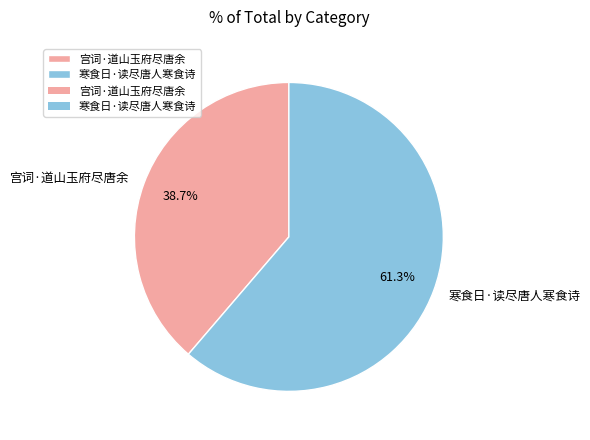

To the nearest percent, what portion does 宫词·道山玉府尽唐余 represent?

39%